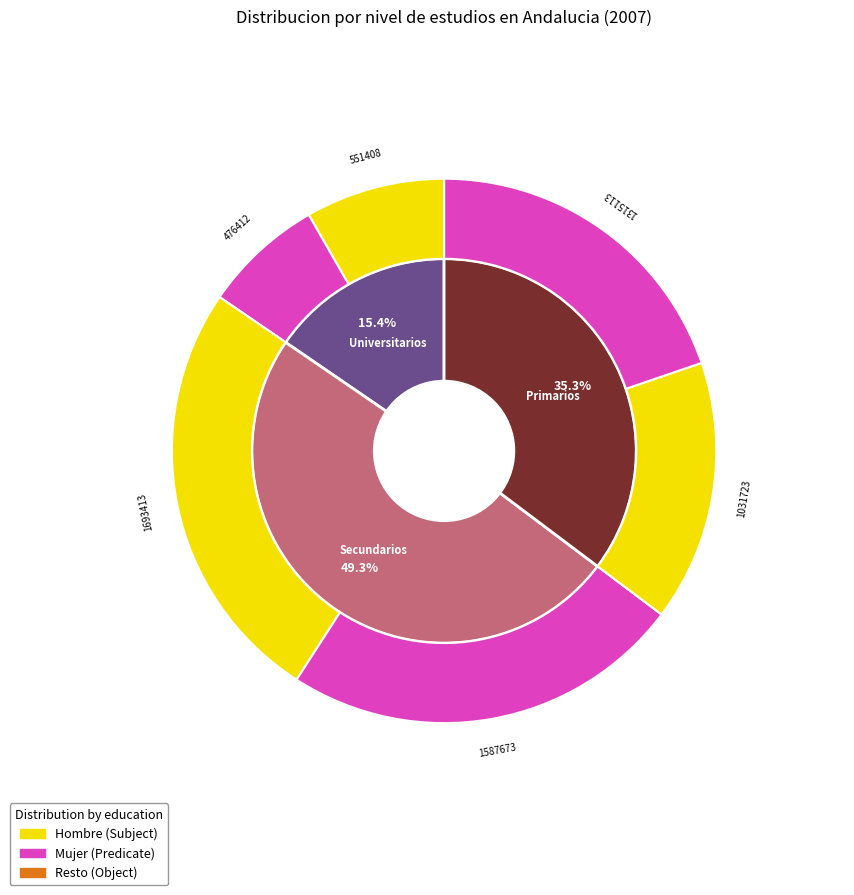

Which has a higher value, Universitarios or Secundarios?

Secundarios